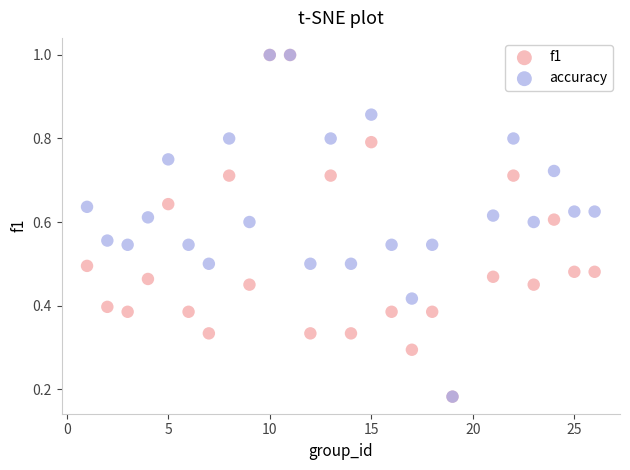

What are all the series names shown in the legend?

f1, accuracy